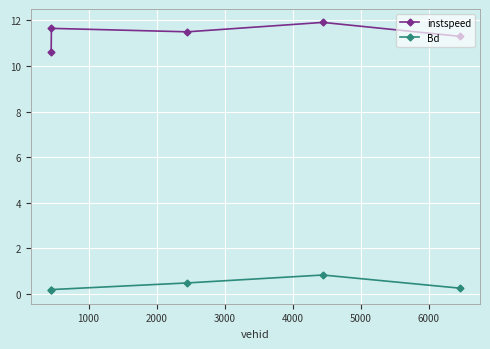

Count the number of data series in this chart.

2